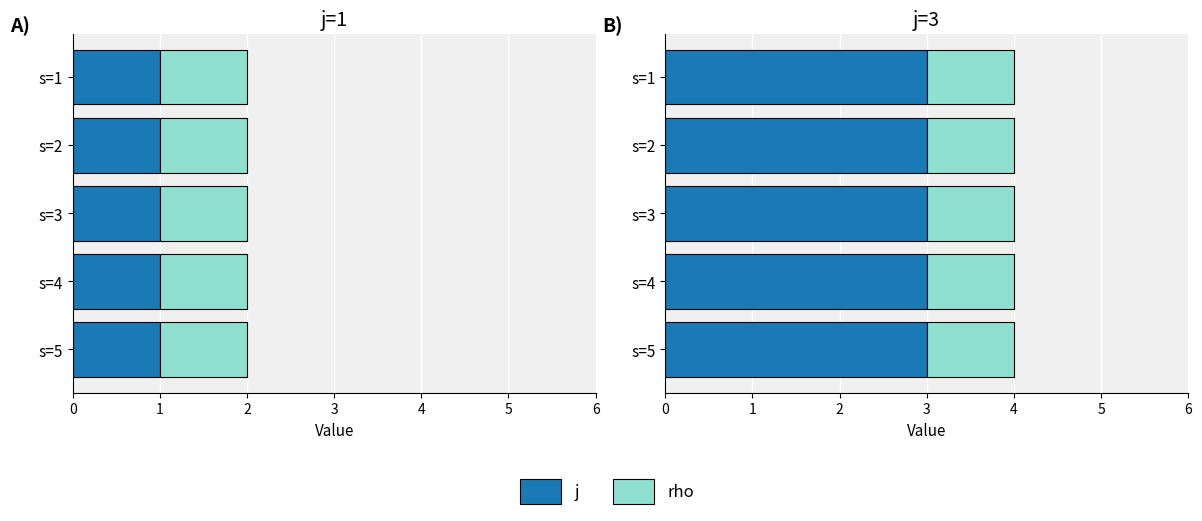

At how many categories does at least one series exceed 1?

5